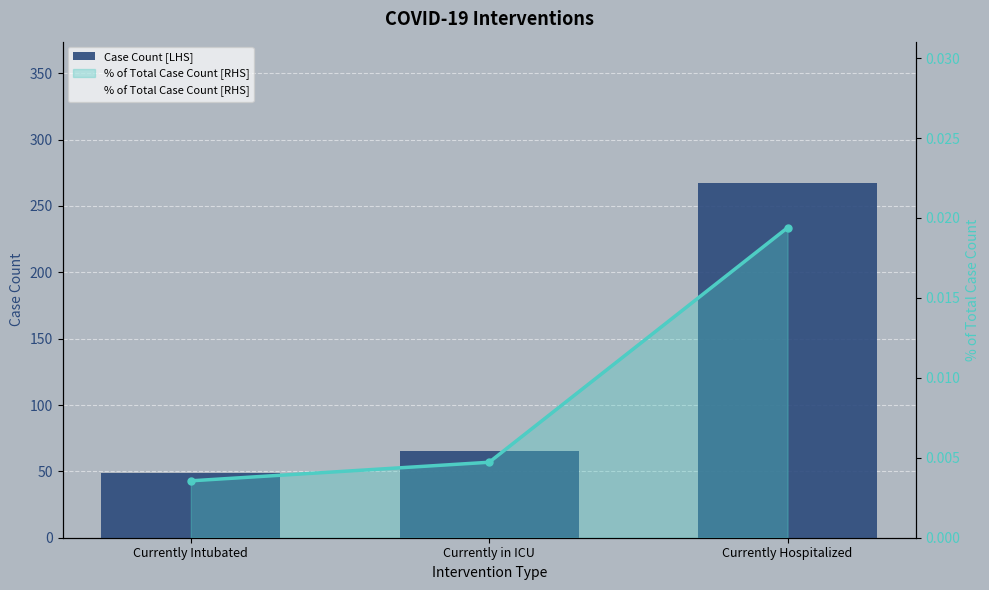

At which category is the sum across all series the highest?

Currently Hospitalized